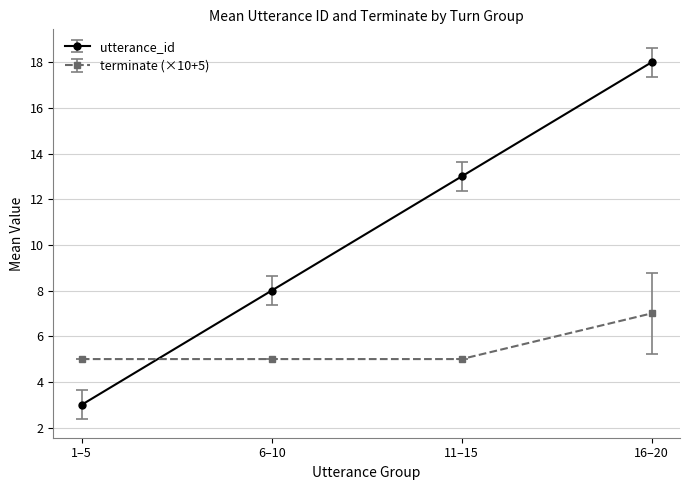

True or false: terminate (×10+5) has more than 2 points higher than both neighbors.

False